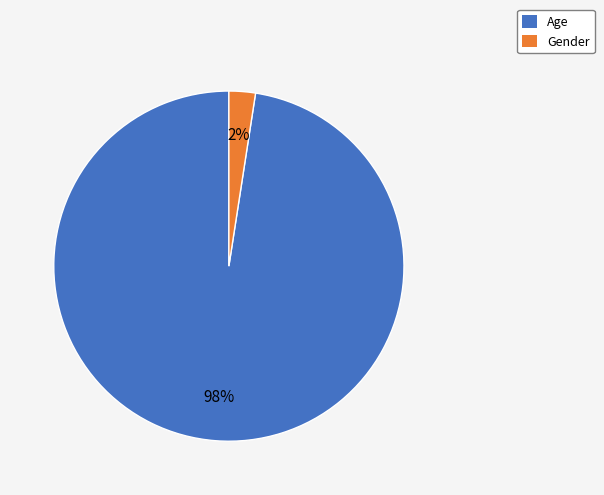

Rank the categories by value from highest to lowest.

Age, Gender